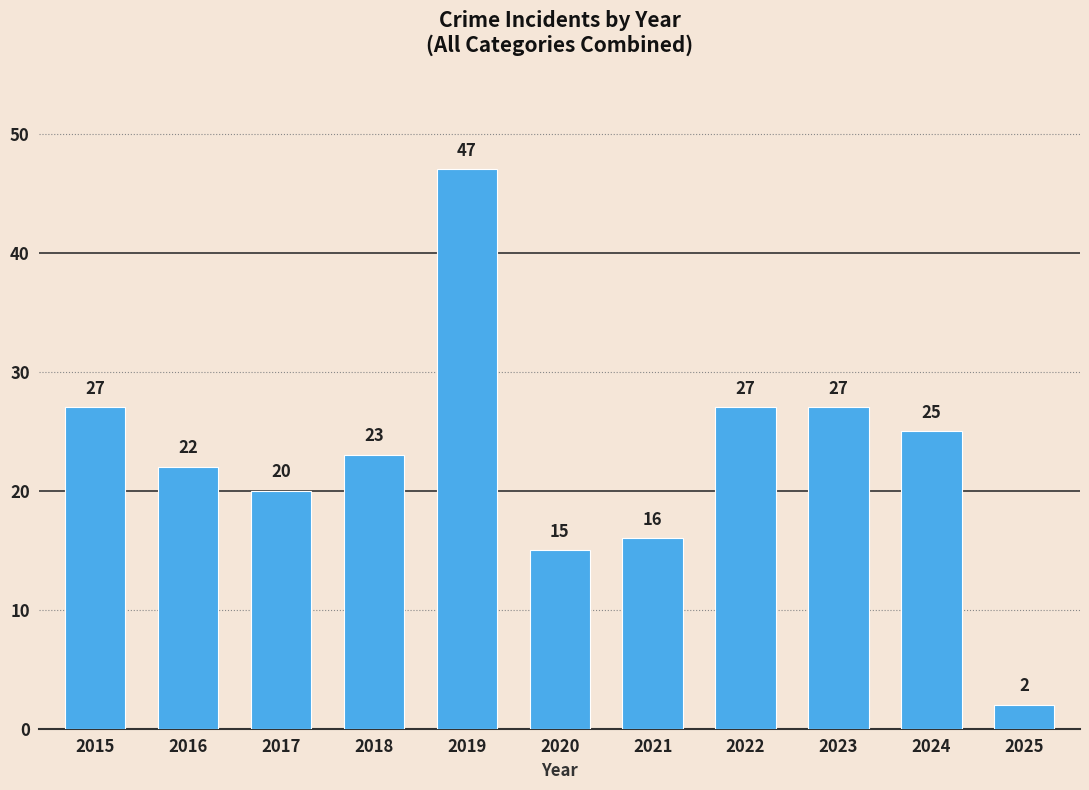

Between 2016 and 2018, which is larger?

2018